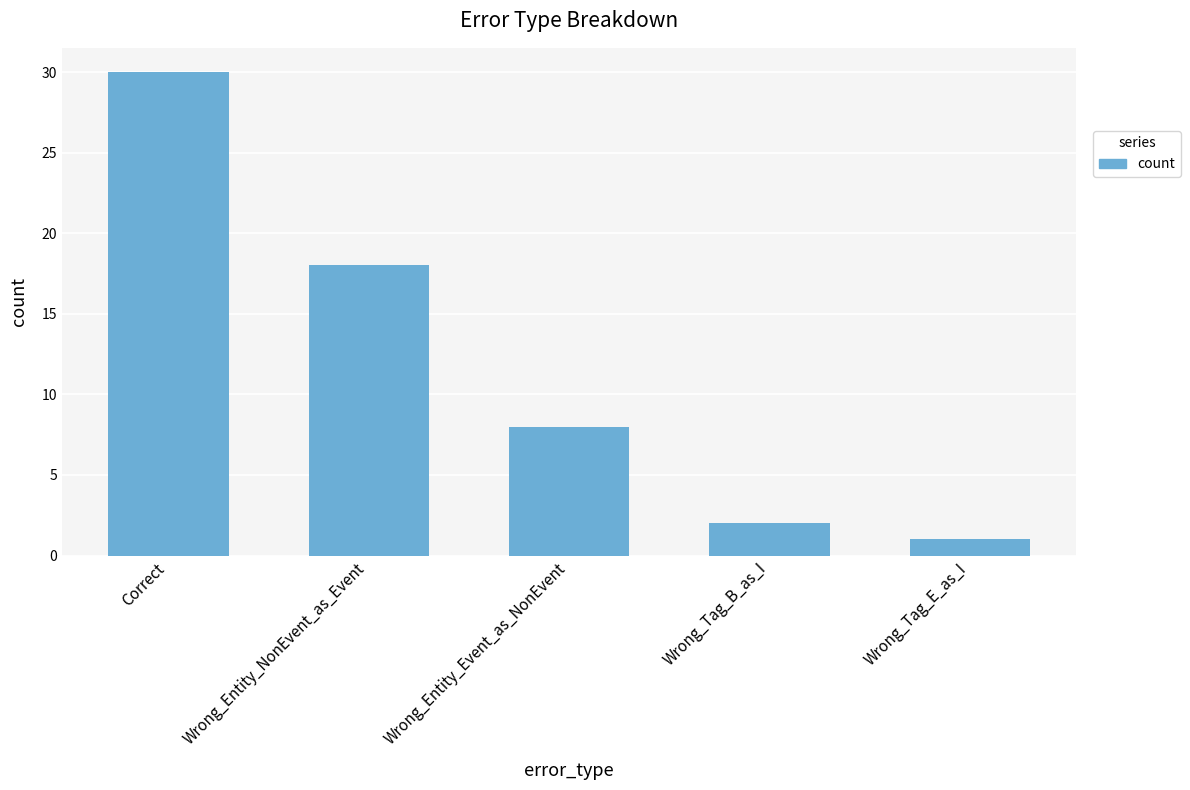

How many series are shown in this chart?

1